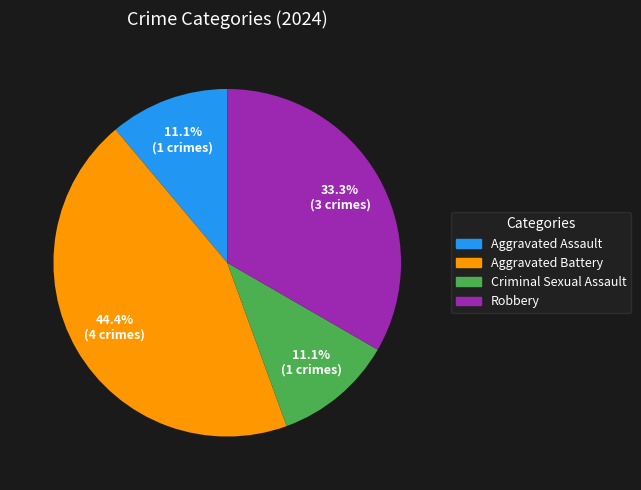

To the nearest percent, what percentage of the pie is Robbery?

33%